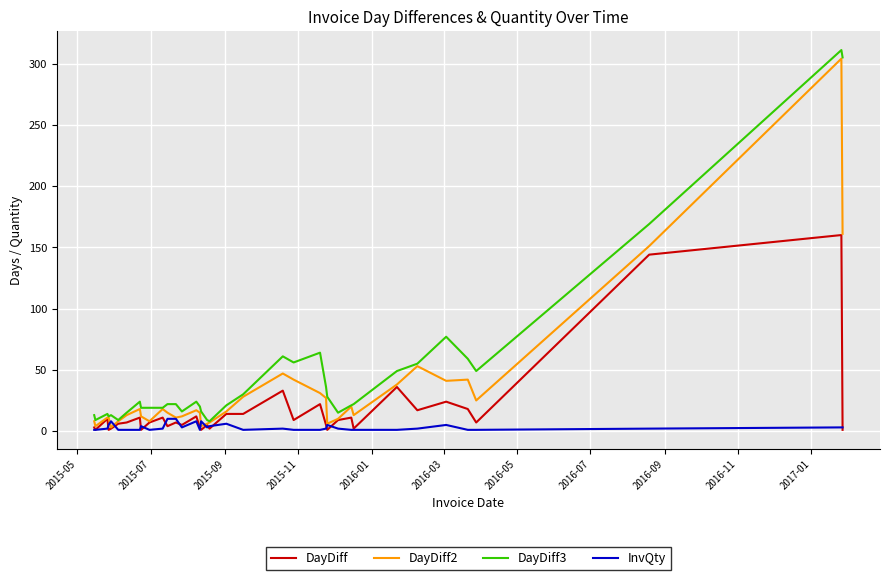

What is the maximum value shown in the chart?

311